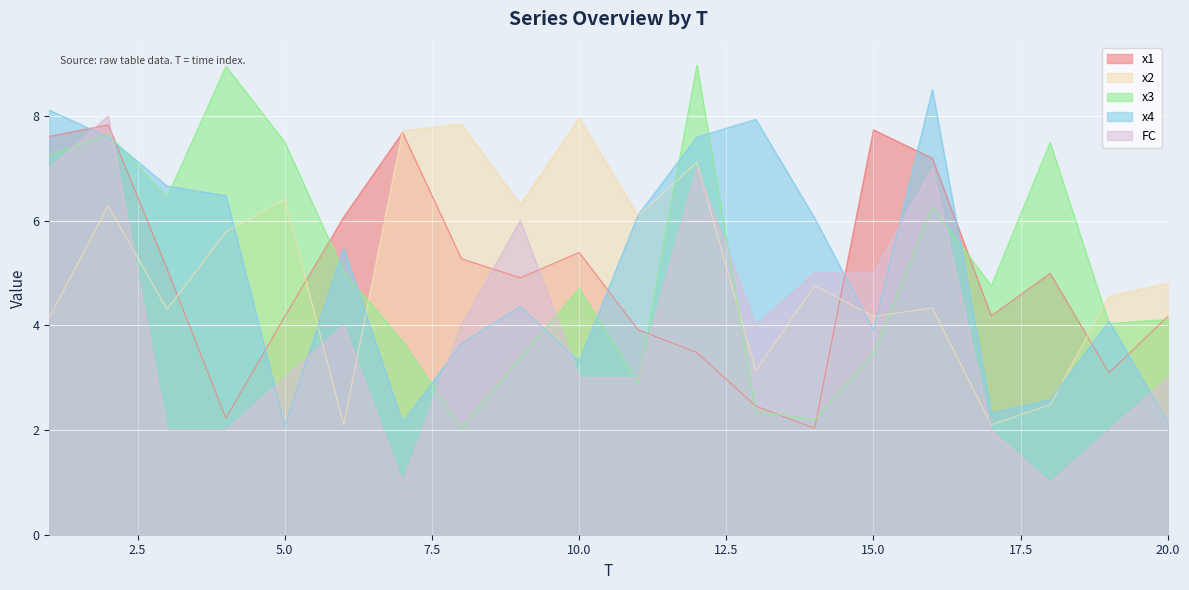

The x4 series shows 4.0 at 11. True or false?

False